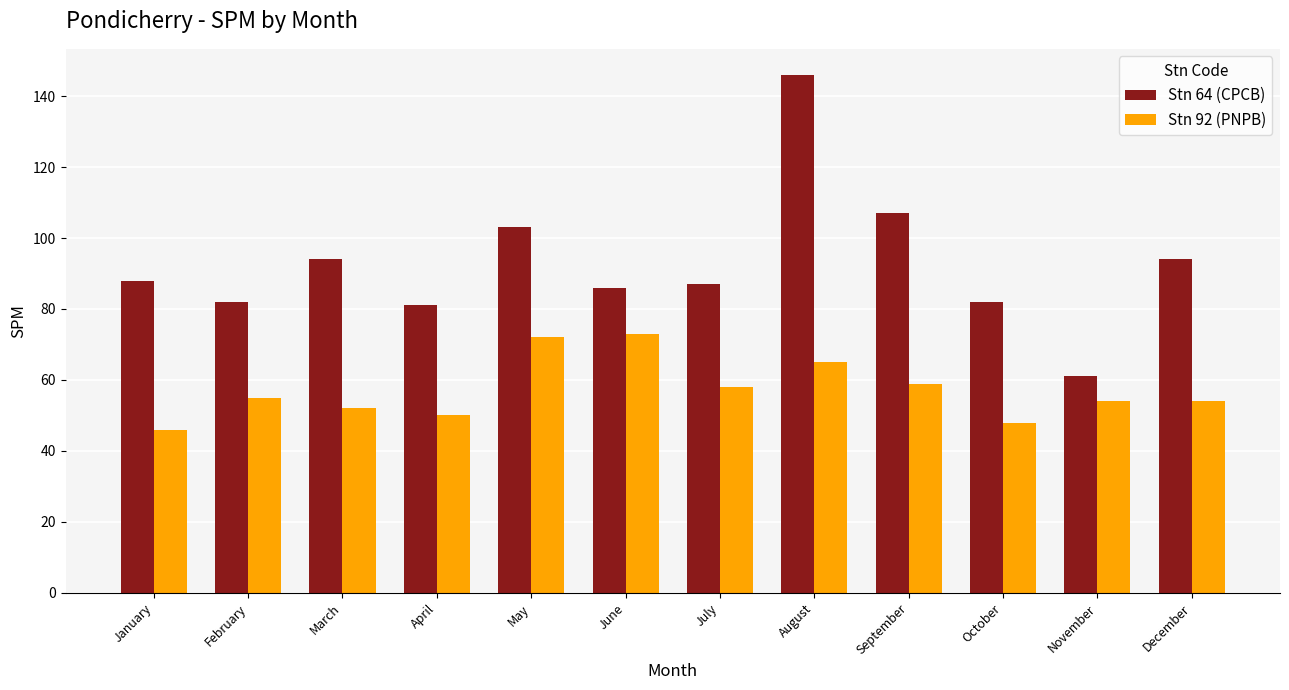

Count the number of categories in the chart.

12